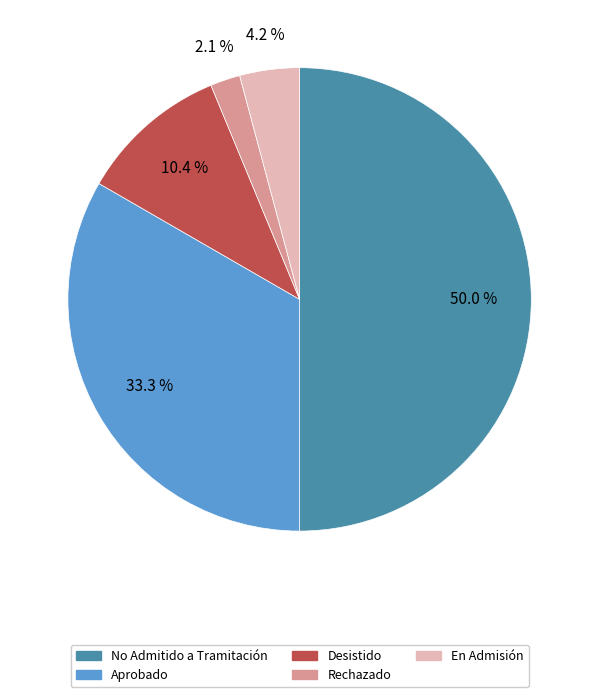

Between No Admitido a Tramitación and Aprobado, which is larger?

No Admitido a Tramitación